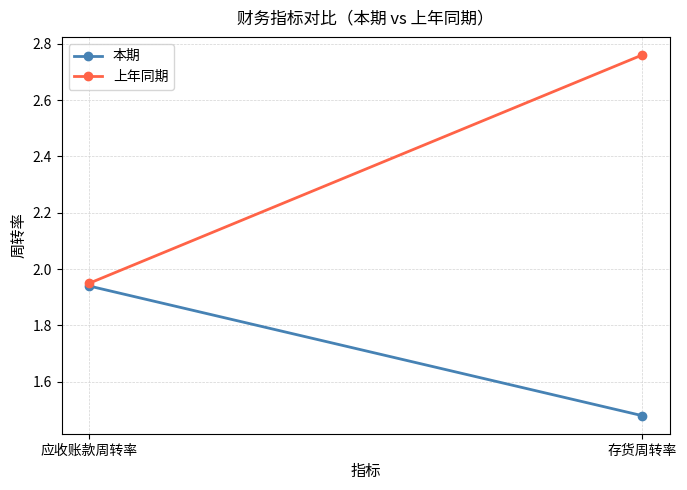

What is the sum of the 本期 values at 应收账款周转率 and 存货周转率?

3.4